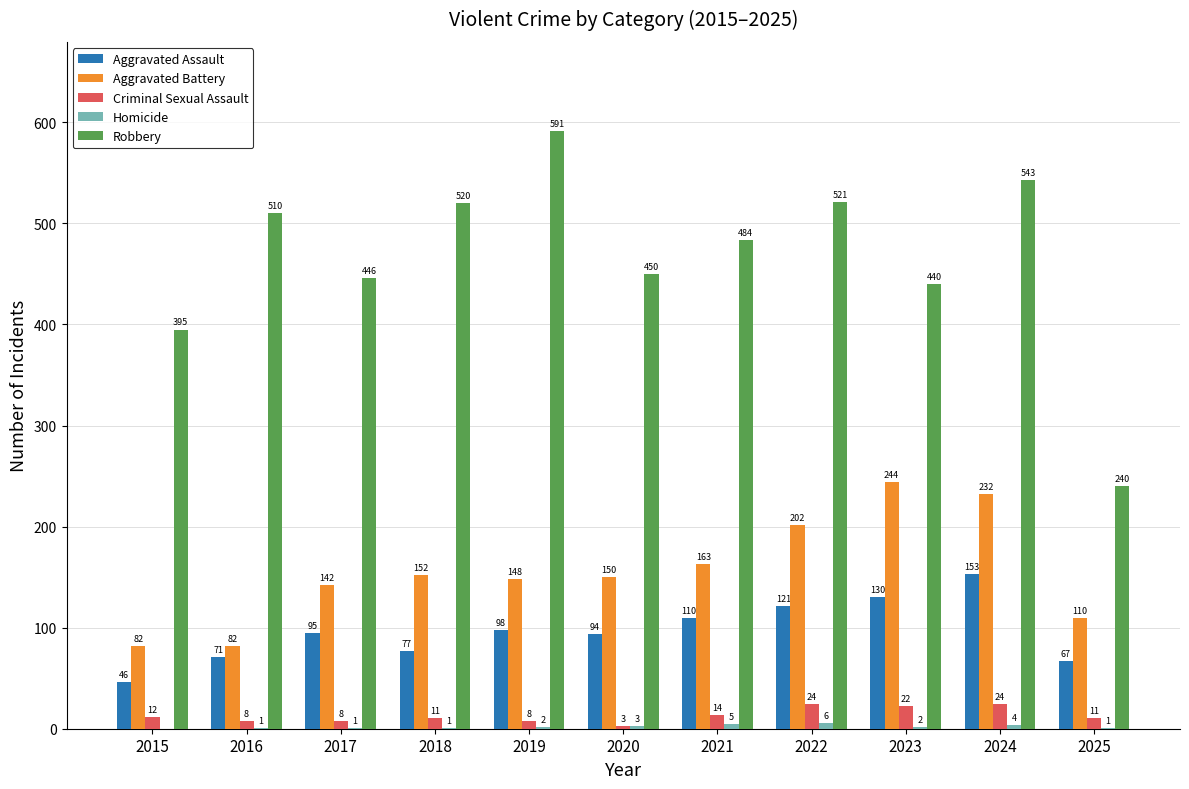

Is it true that Robbery equals 280 at 2020?

False